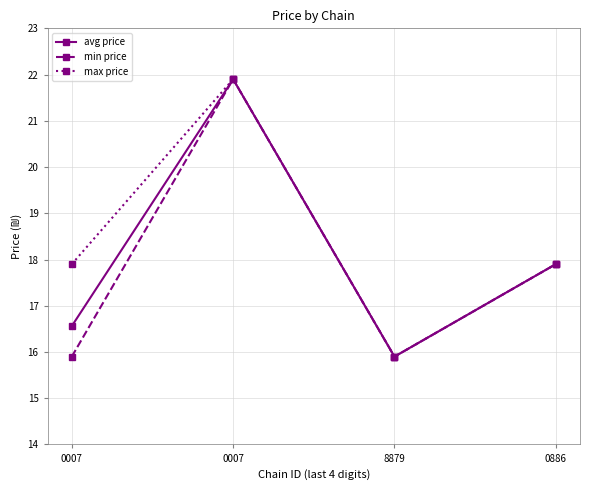

How many min price values are between 15 and 21?

3